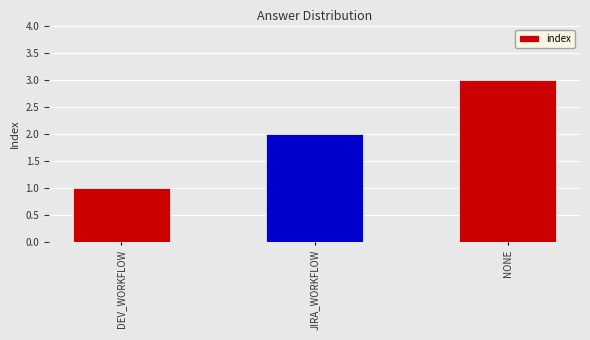

At which category does the chart reach its minimum across all series?

DEV_WORKFLOW